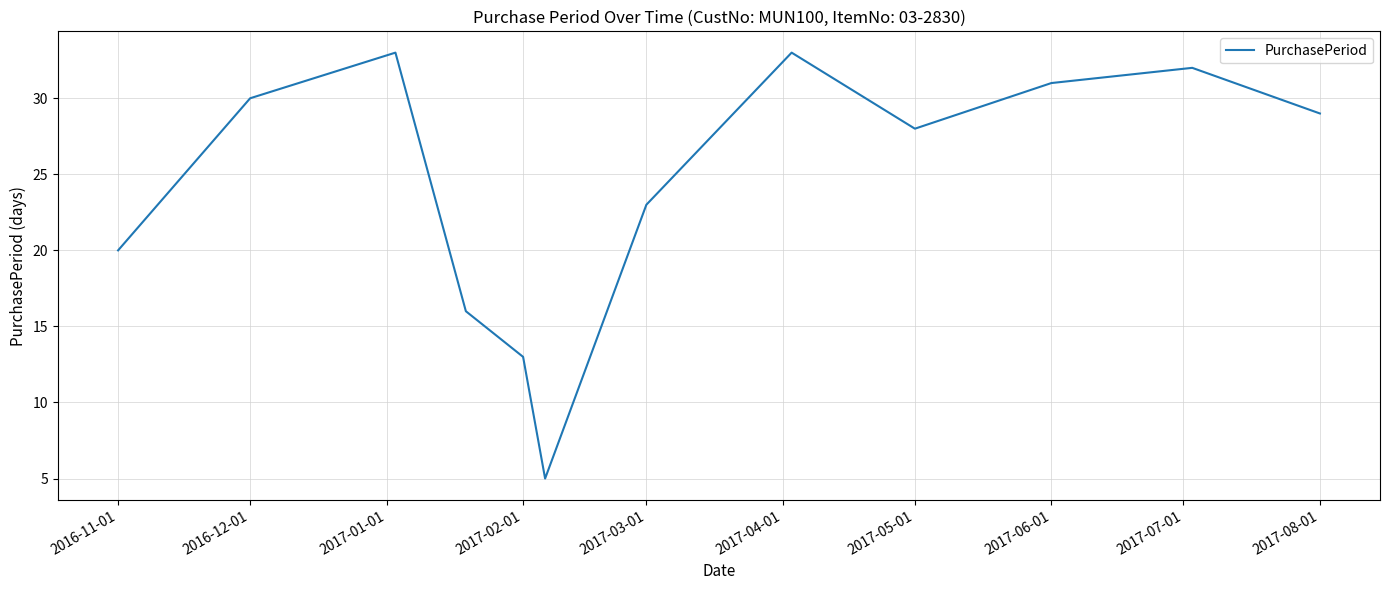

What is the minimum value shown in the chart?

5